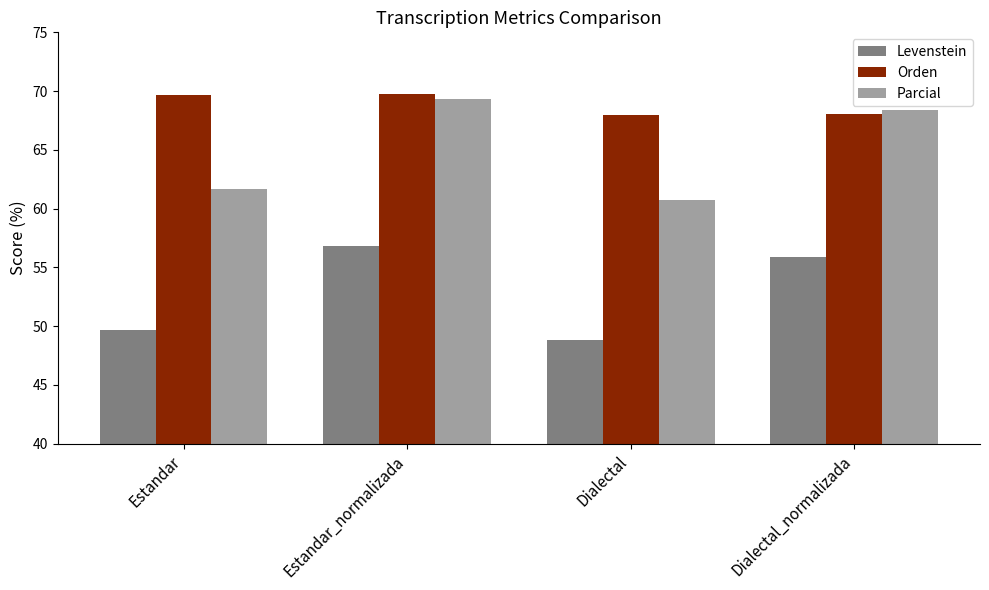

What is the total value across all series at Estandar_normalizada?

195.8